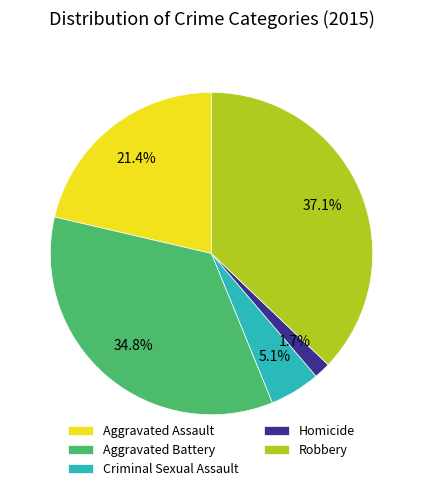

The Criminal Sexual Assault slice represents 5% of the pie. True or false?

True